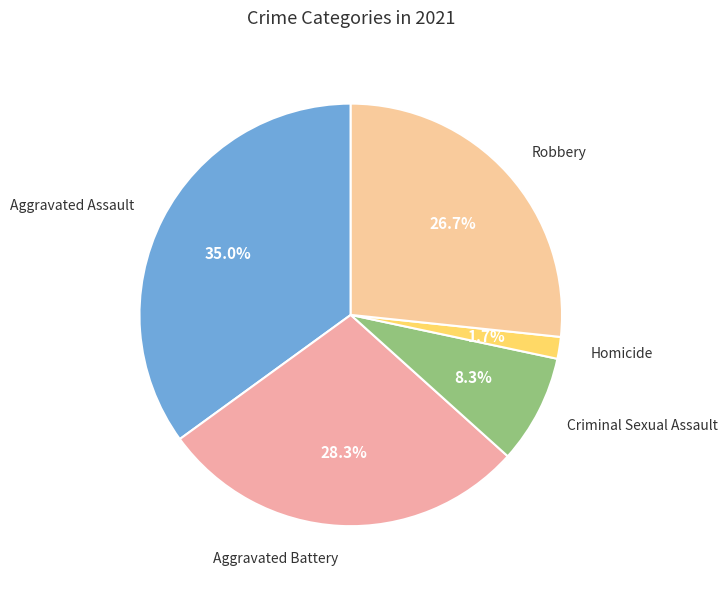

What percentage is the Aggravated Assault slice, to the nearest percent?

35%